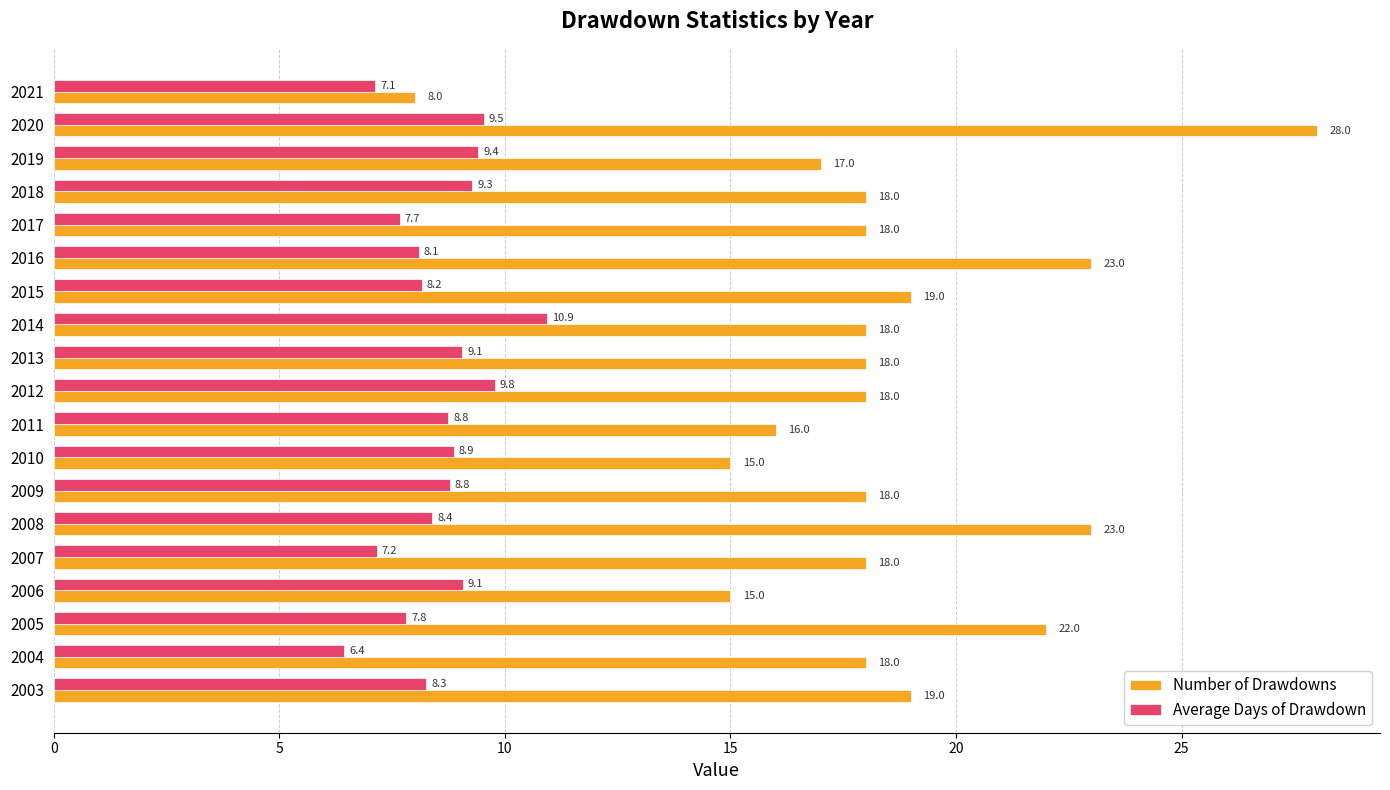

At which category is the sum across all series the highest?

2020